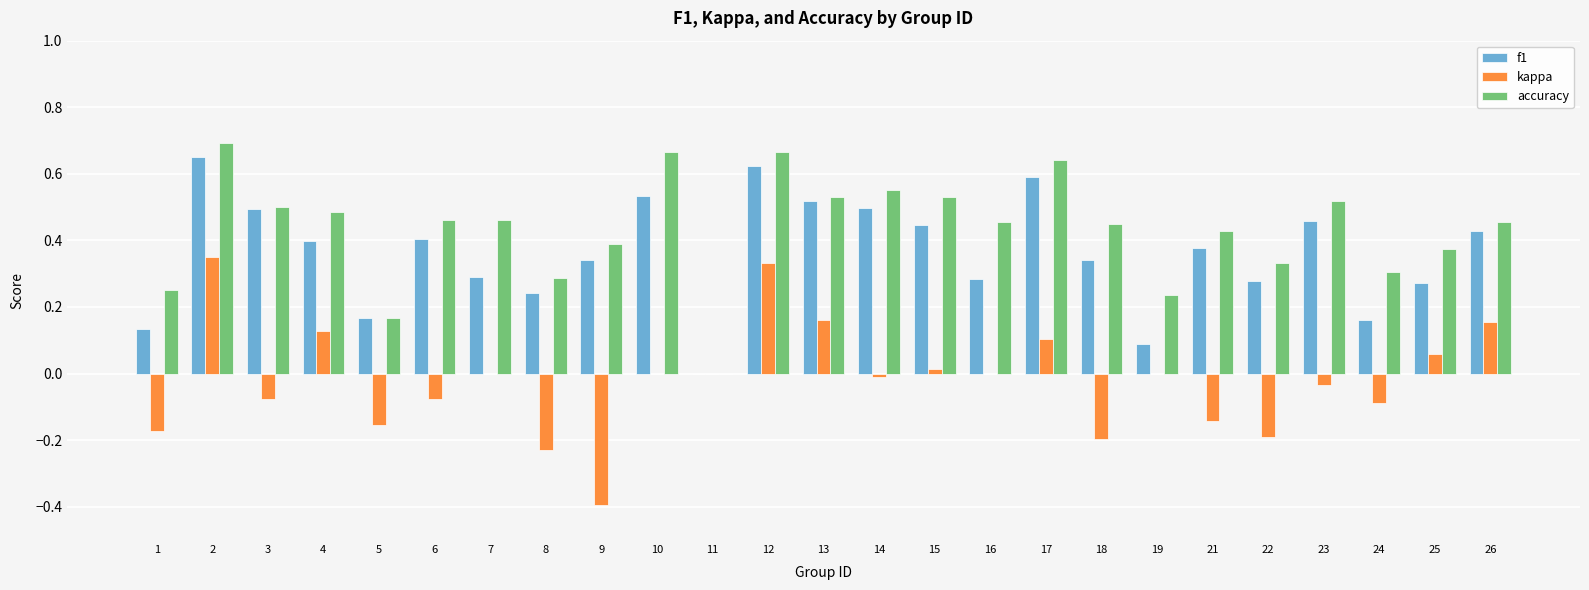

Does the chart contain stacked bars?

No